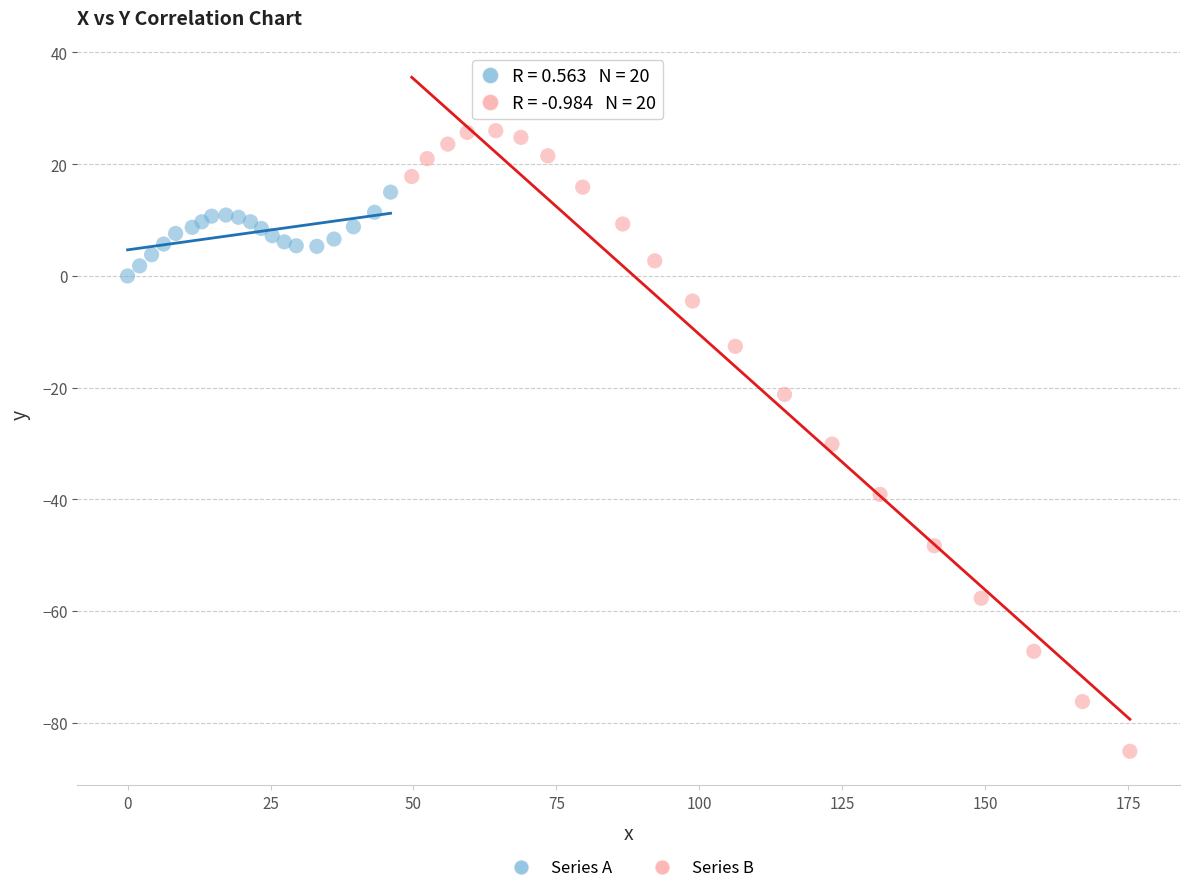

Which series has the largest Y range (max minus min)?

Series B